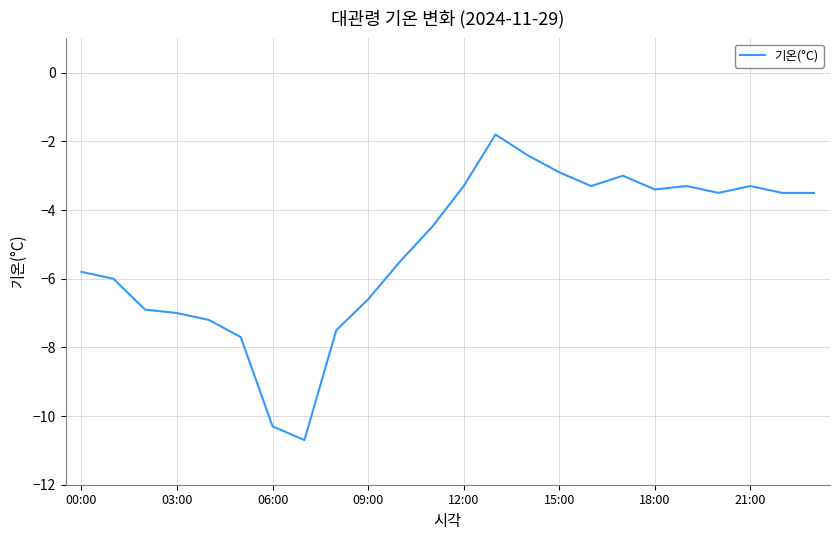

Reading left to right, what are all the values shown in this chart?

-5.8	-6.0	-6.9	-7.0	-7.2	-7.7	-10.3	-10.7	-7.5	-6.6	-5.5	-4.5	-3.3	-1.8	-2.4	-2.9	-3.3	-3.0	-3.4	-3.3	-3.5	-3.3	-3.5	-3.5